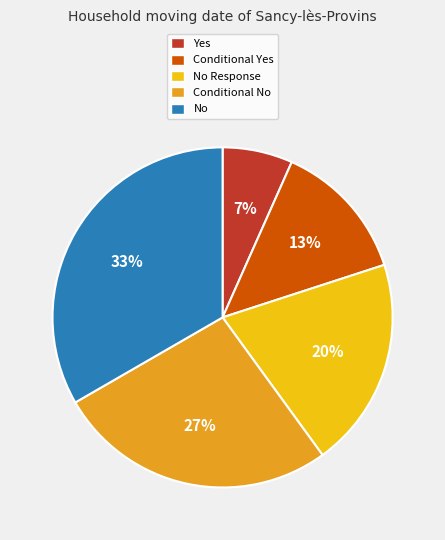

True or false: No accounts for 27% of the total.

False